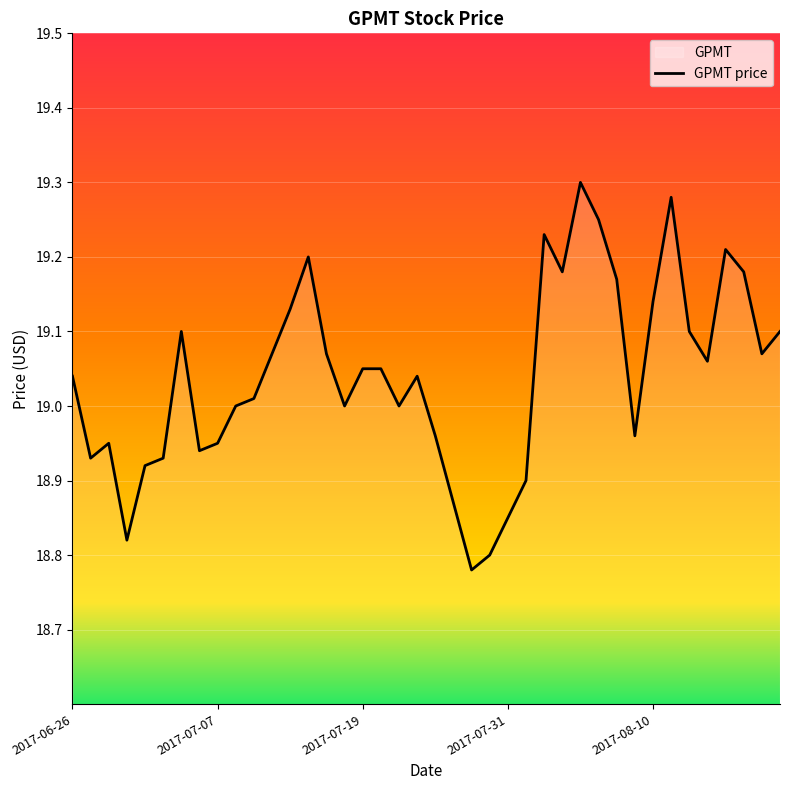

What value does the data have at 2017-08-21?

19.1